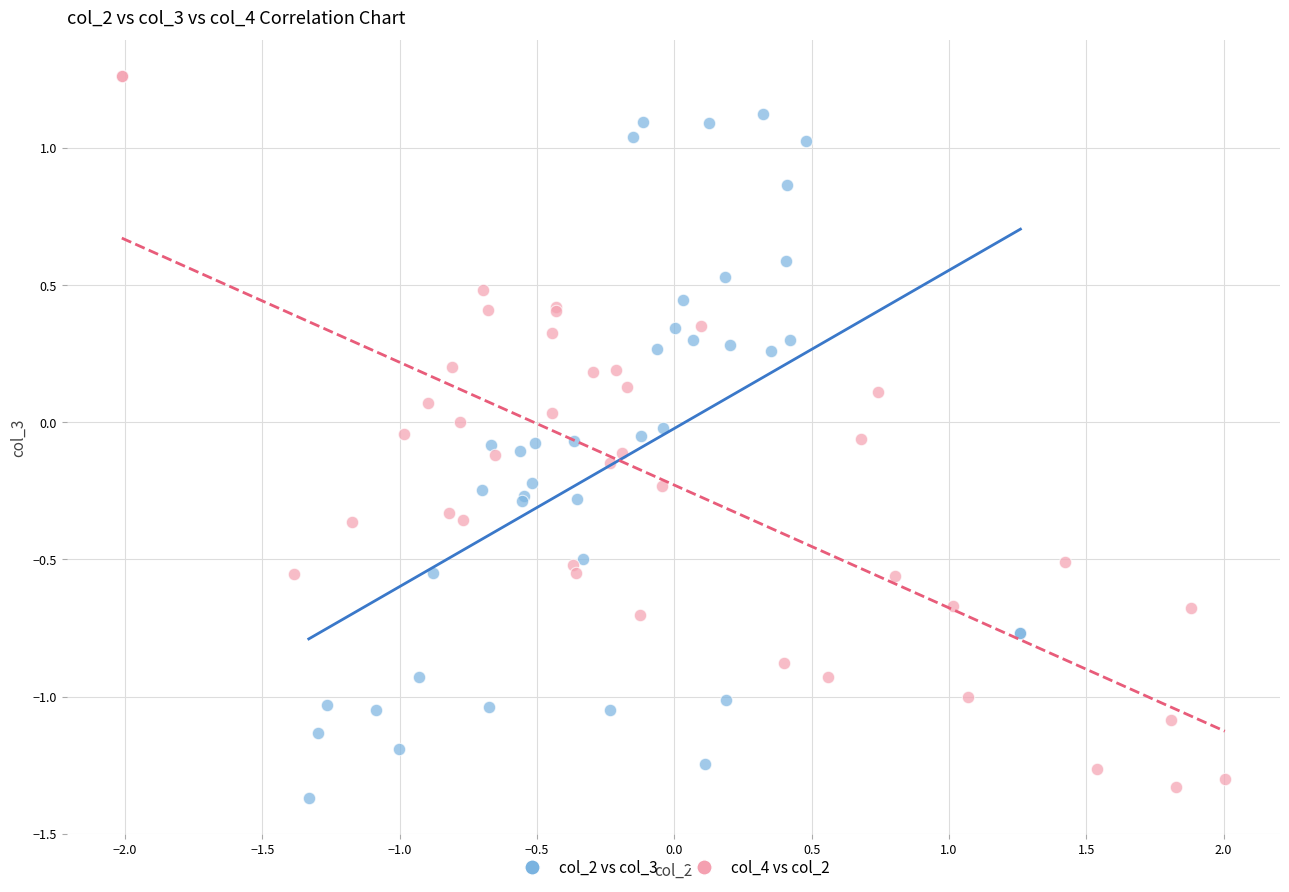

Which series reaches the maximum Y coordinate?

col_4 vs col_2